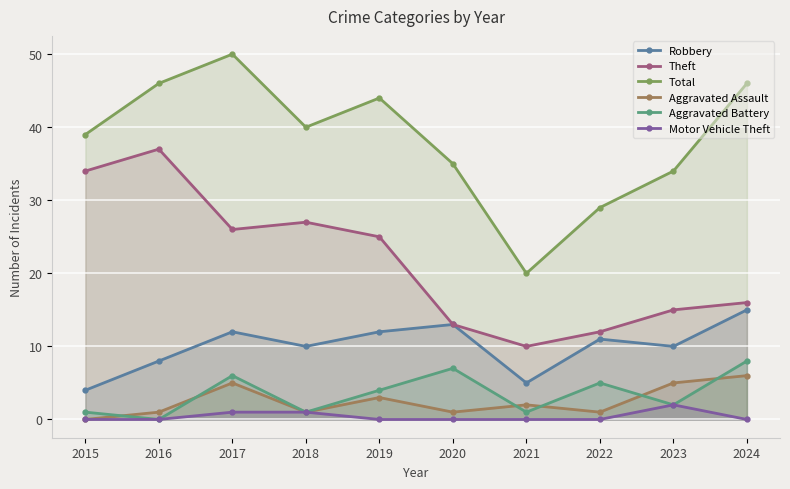

True or false: Total has a value of 44 at 2019.

True